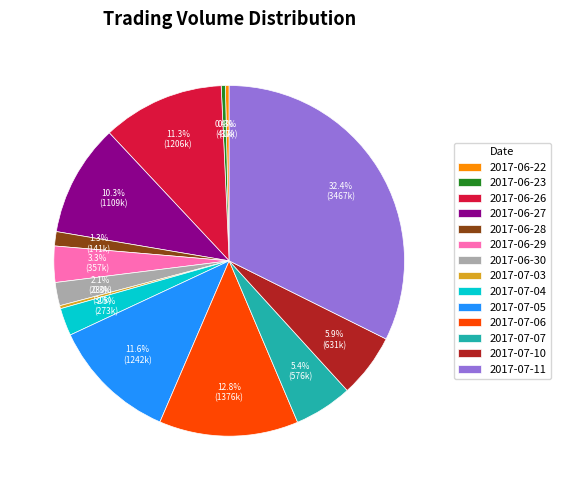

Which category has the biggest portion of the pie?

2017-07-11